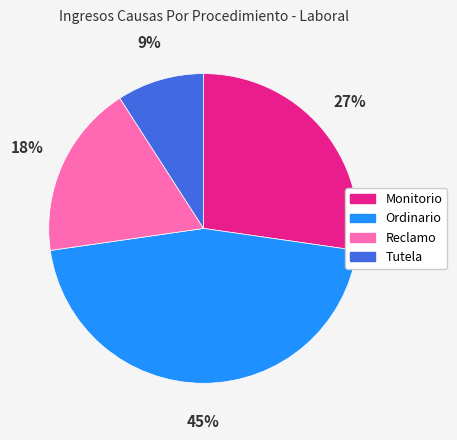

Which slice is the largest?

Ordinario